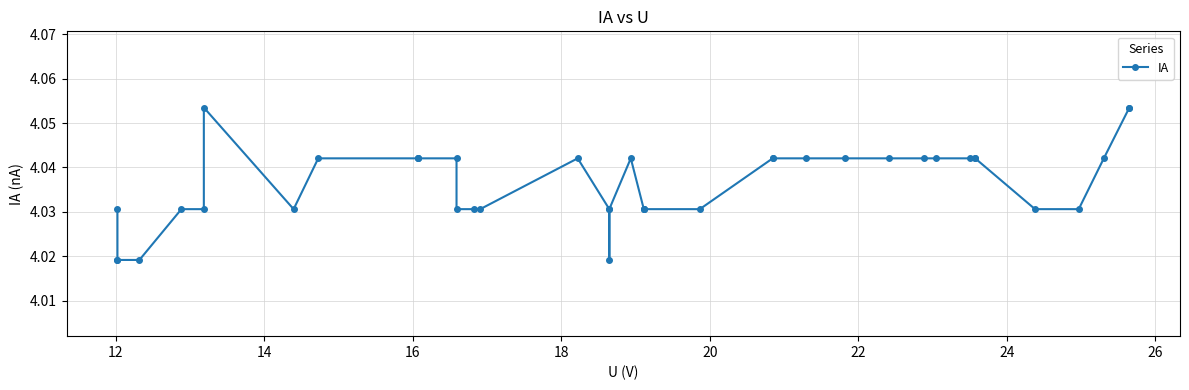

How many series are shown in this chart?

1